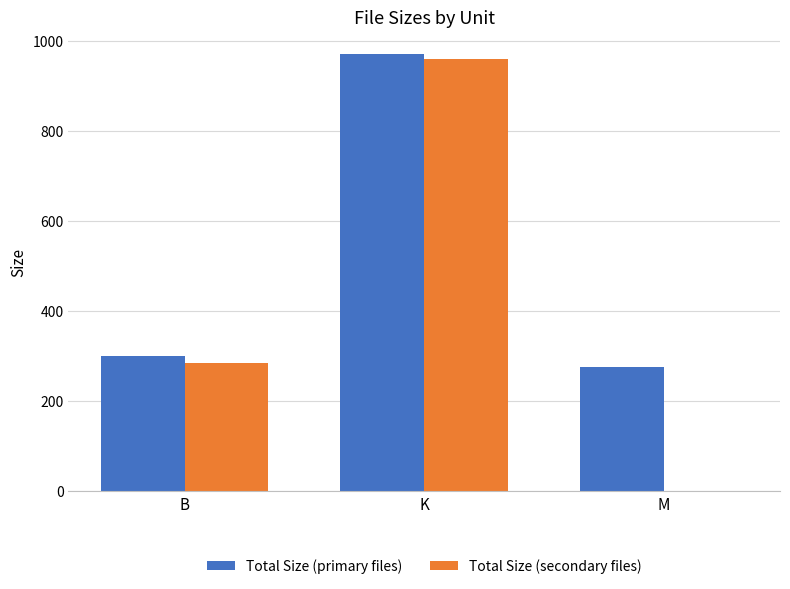

How many categories are shown in the chart?

3